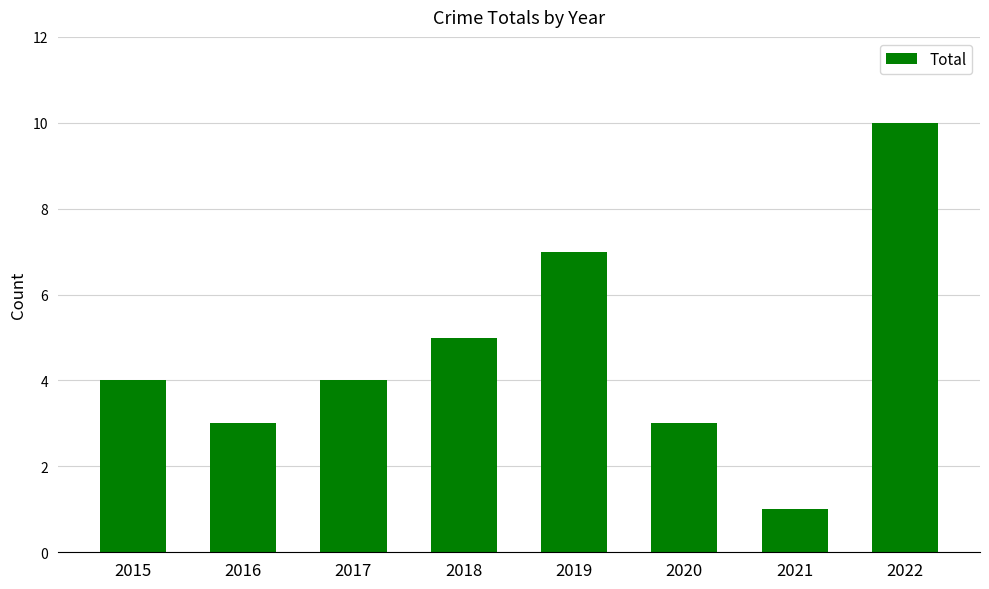

Is it true that the value at 2016 is 3?

True